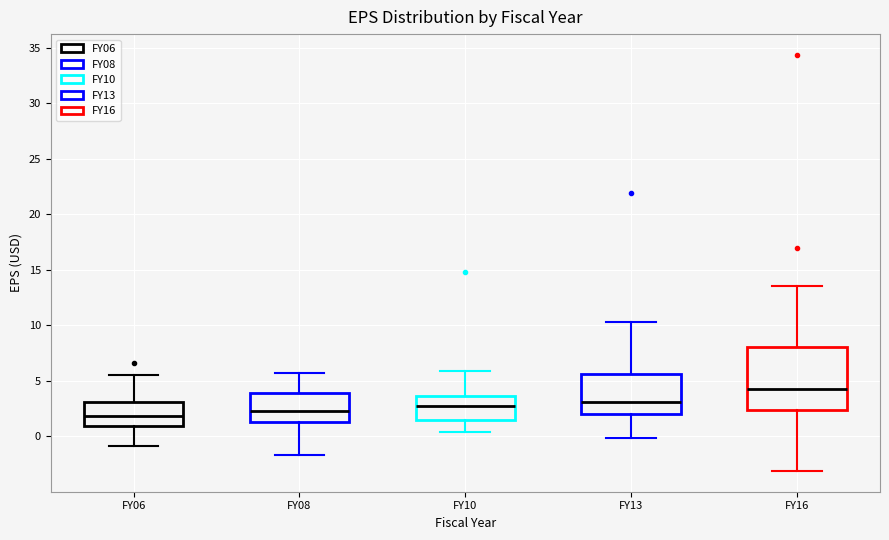

Reading left to right, read every box against the y-axis: the position of its median line, the range the box covers, and the ends of its whiskers. The values are not printed on the chart, so give them approximately, as read against the axis.

FY06: median 2.0, box 1.0 to 3.0, whiskers -1.0 to 5.5
FY08: median 2.5, box 1.5 to 4.0, whiskers -1.5 to 5.5
FY10: median 2.5, box 1.5 to 3.5, whiskers 0.5 to 6.0
FY13: median 3.0, box 2.0 to 5.5, whiskers 0.0 to 10.5
FY16: median 4.5, box 2.5 to 8.0, whiskers -3.0 to 13.5